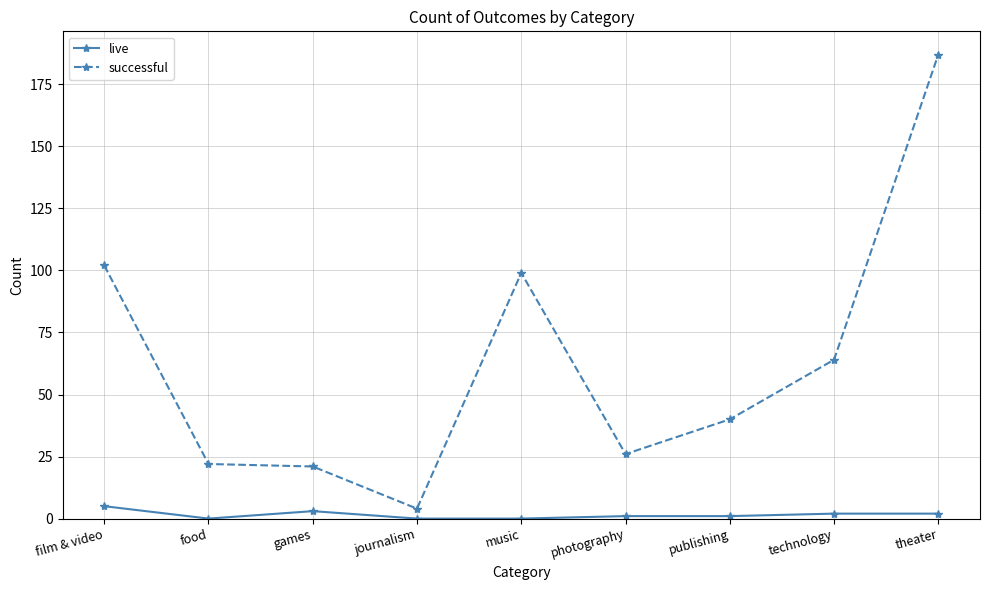

Reading left to right, what are all the values shown in this chart?

live: film & video=5	food=0	games=3	journalism=0	music=0	photography=1	publishing=1	technology=2	theater=2
successful: film & video=102	food=22	games=21	journalism=4	music=99	photography=26	publishing=40	technology=64	theater=187